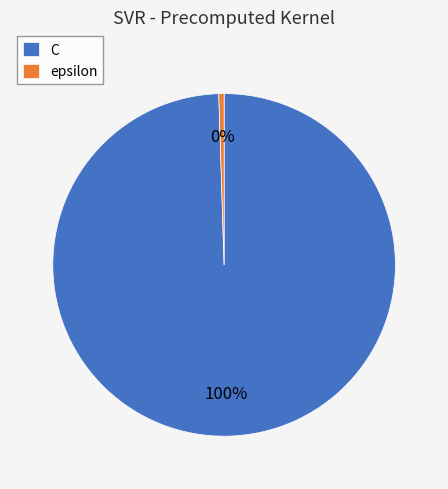

Count the number of slices in the pie.

2